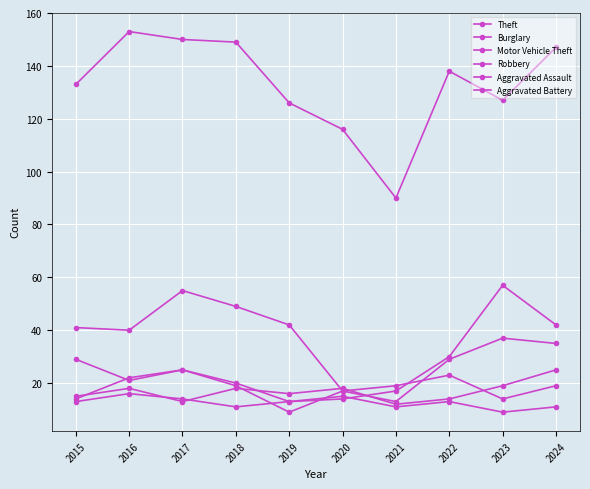

Count the number of data series in this chart.

6